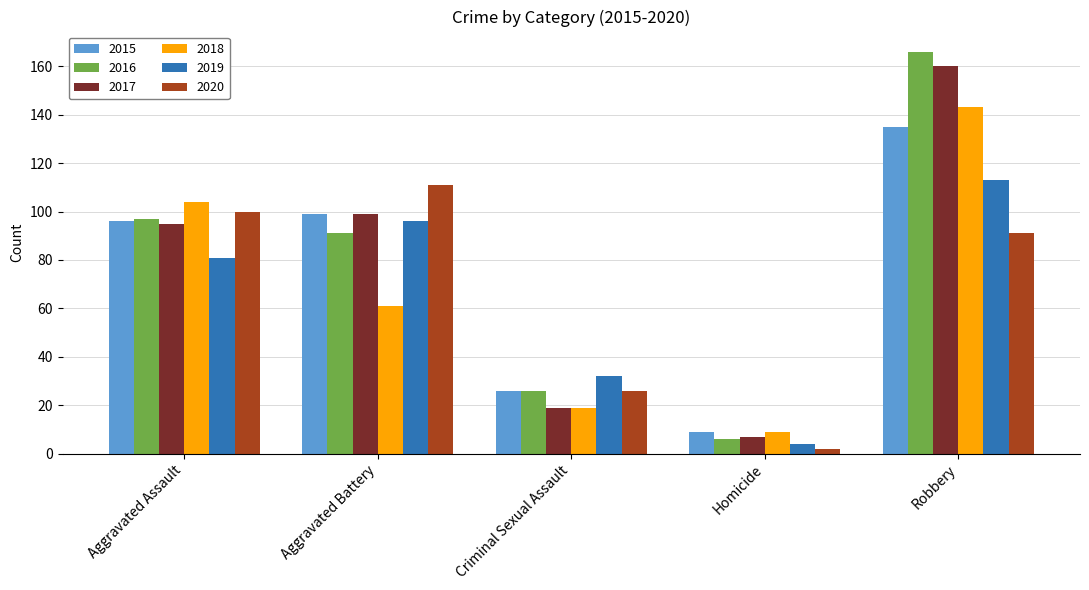

Reading left to right, transcribe all the data shown in this chart.

2015: 96	99	26	9	135
2016: 97	91	26	6	166
2017: 95	99	19	7	160
2018: 104	61	19	9	143
2019: 81	96	32	4	113
2020: 100	111	26	2	91